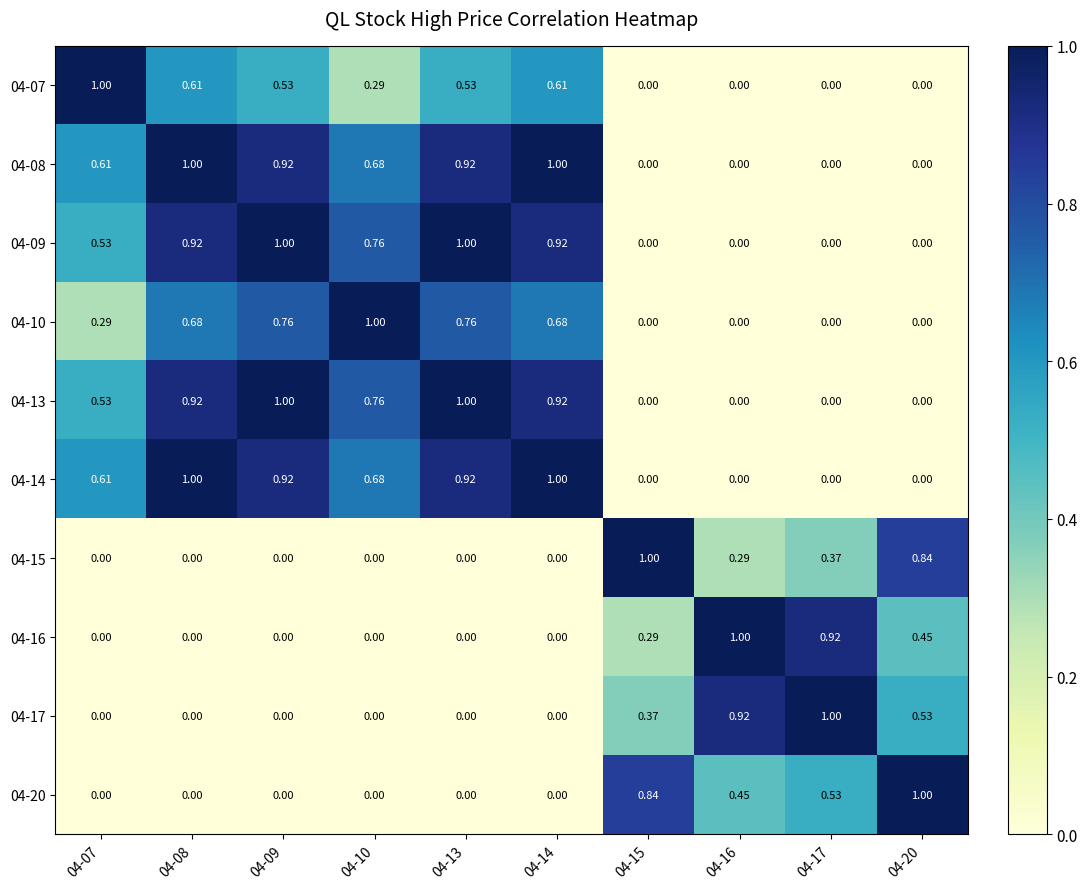

Which series has the widest spread of values?

04-07